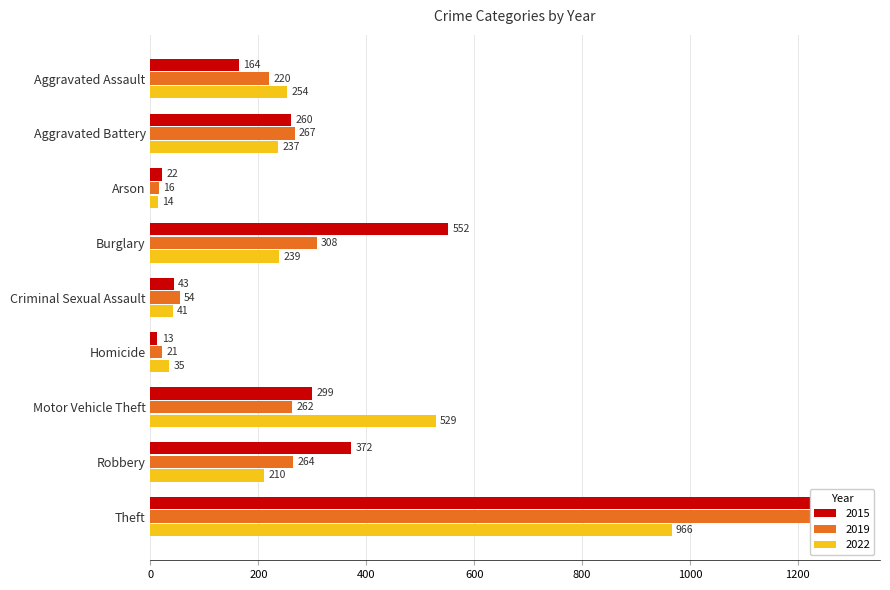

List the series in order of their peak value, highest first.

2019, 2015, 2022